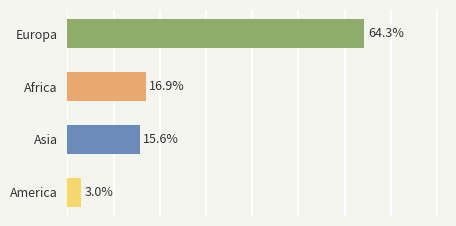

At which label is the value closest to 33?

Africa